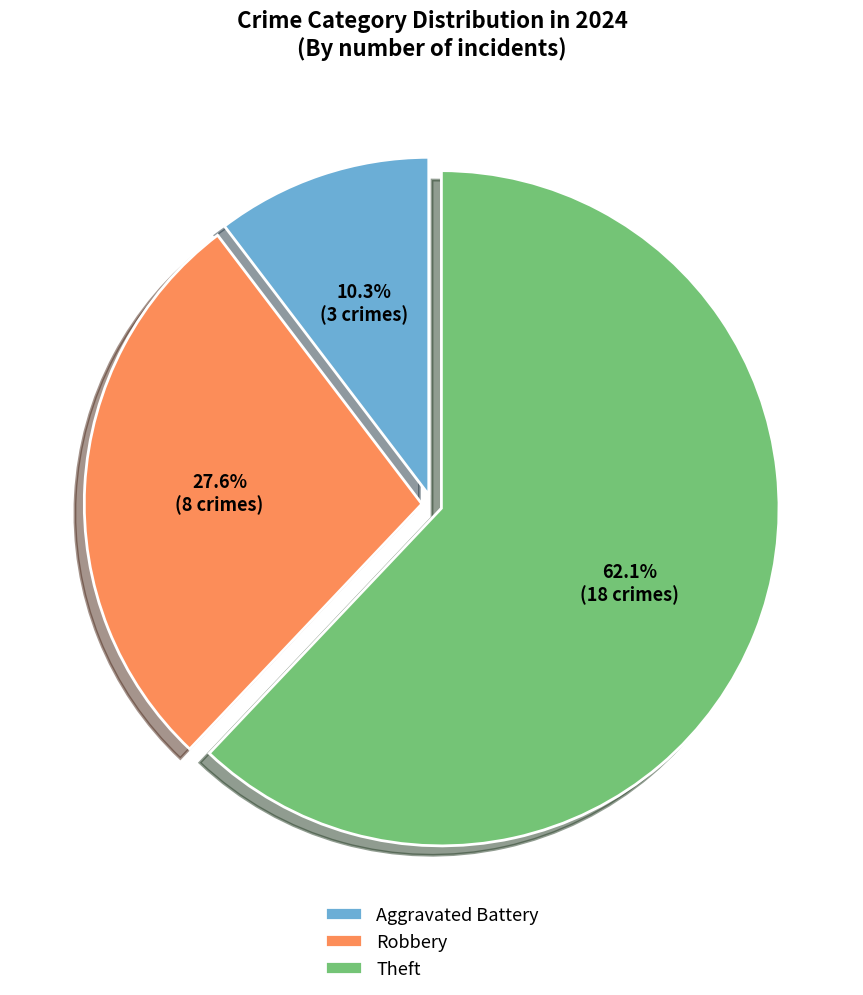

True or false: Robbery accounts for 14% of the total.

False